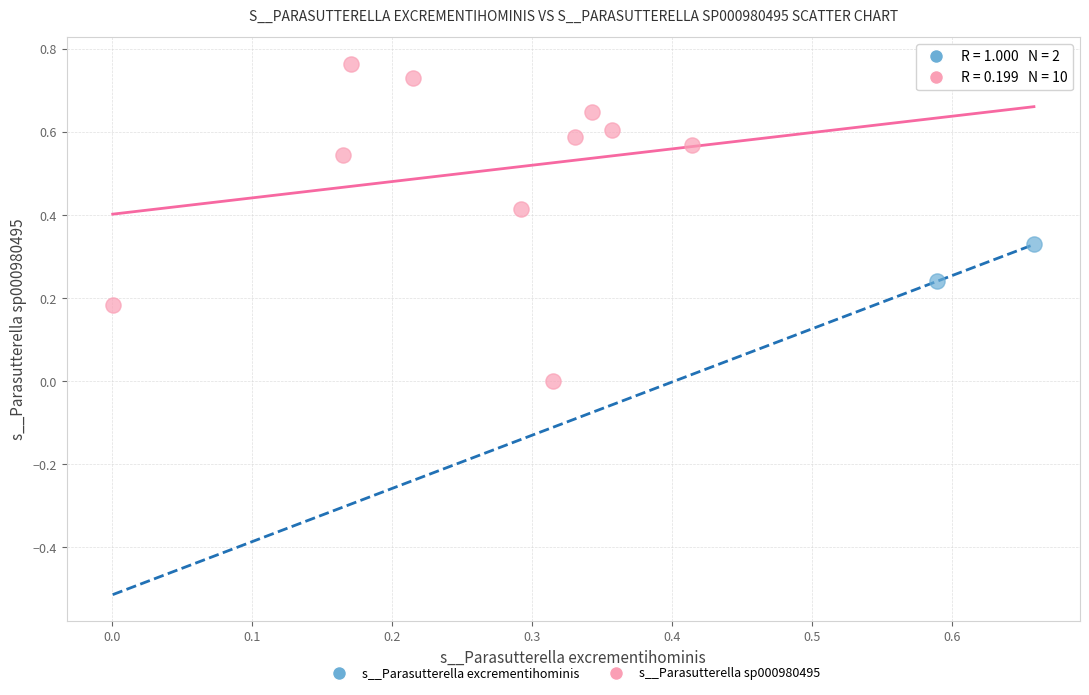

Which series contains the highest Y value?

s__Parasutterella sp000980495